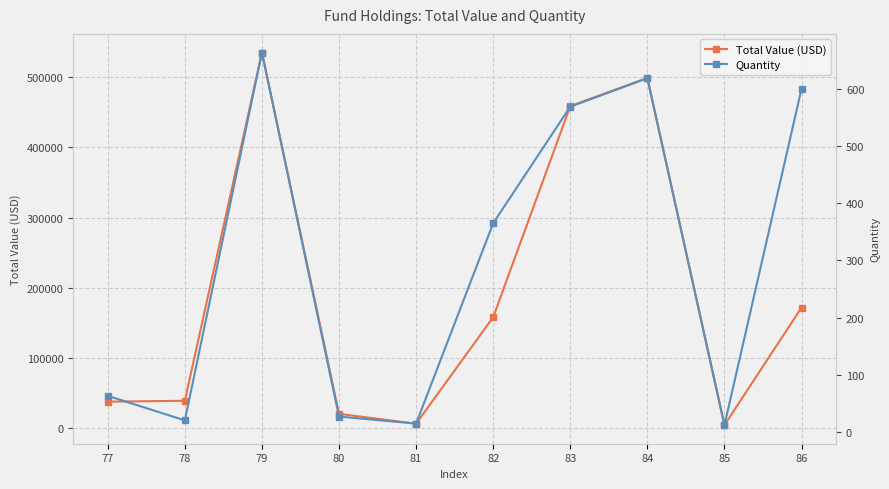

What is the greatest value displayed?

535221.1